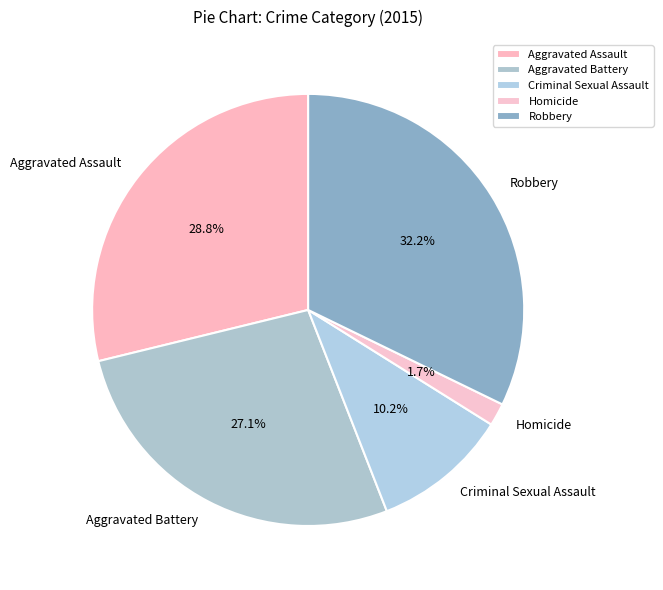

How many slices are in this pie chart?

5